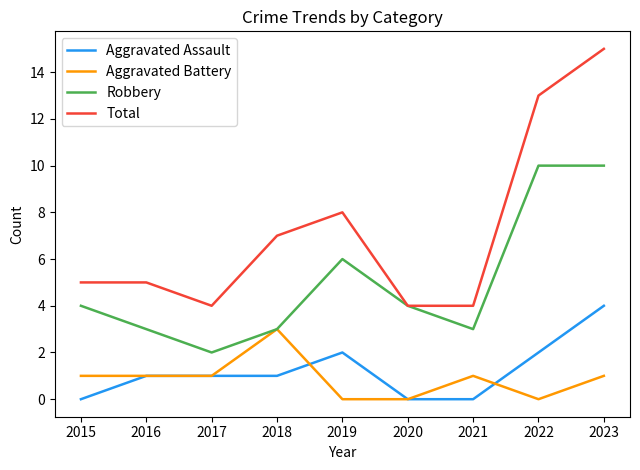

How many values in the Robbery series are below 4?

4